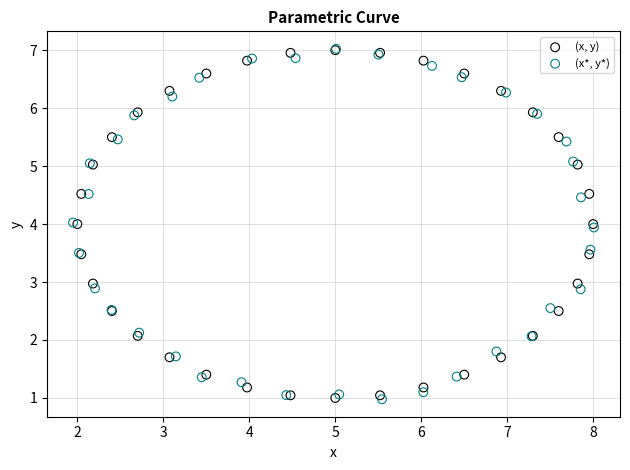

What are all the series names shown in the legend?

(x, y), (x*, y*)